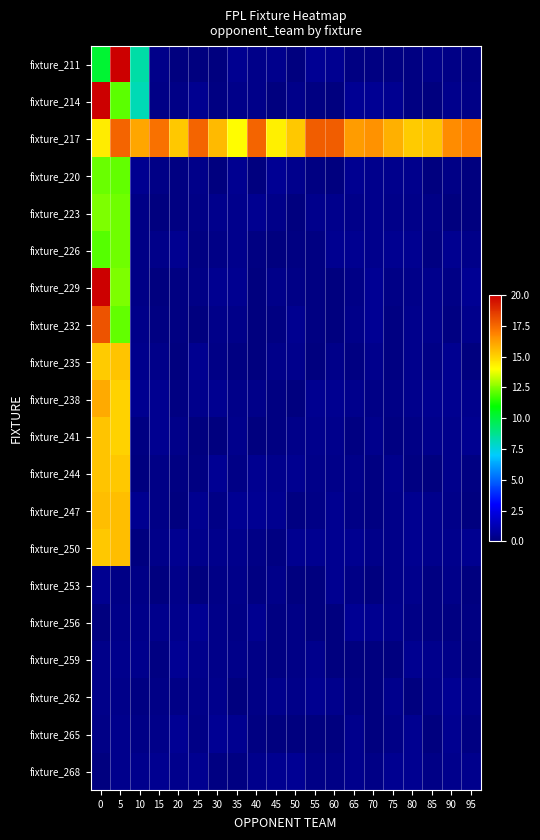

What is the difference between the highest and lowest values at 20?

15.3